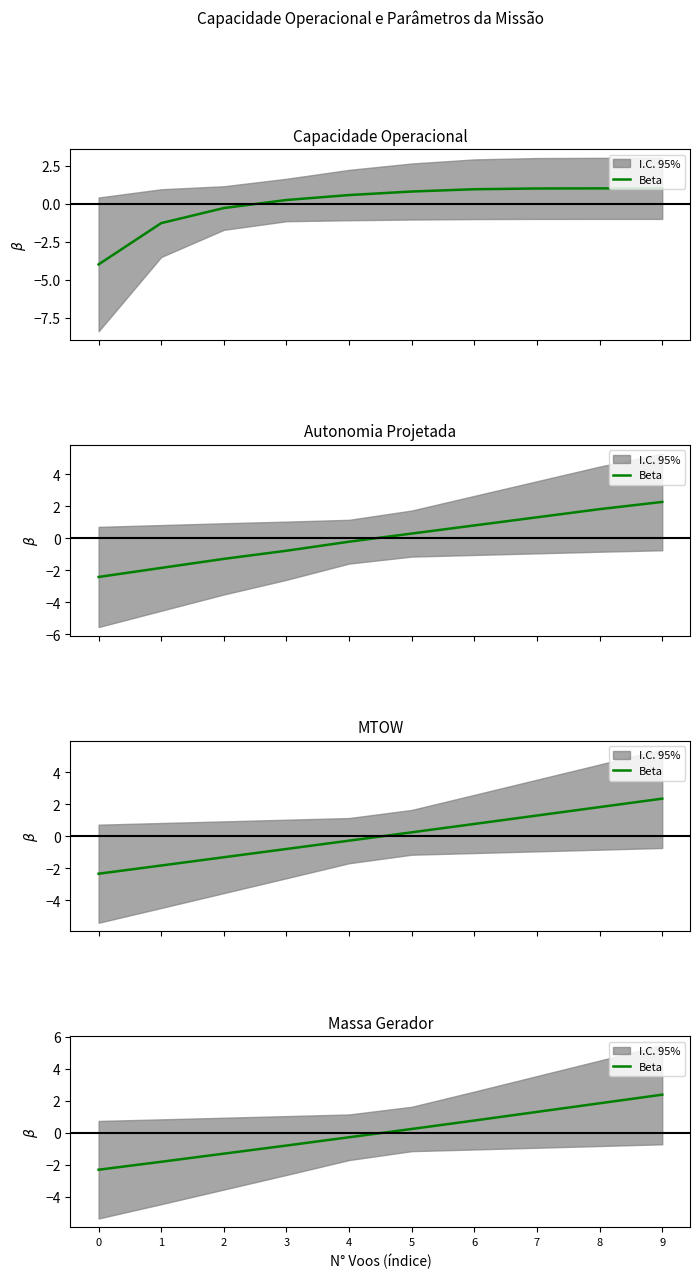

Which label corresponds to the largest value in the chart?

9